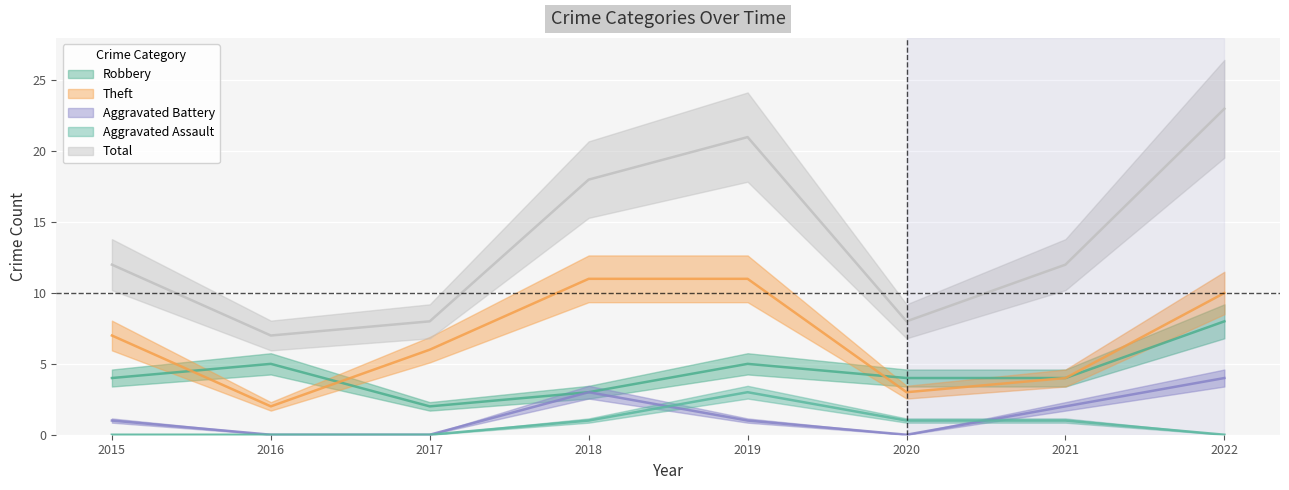

Count the number of categories in the chart.

8